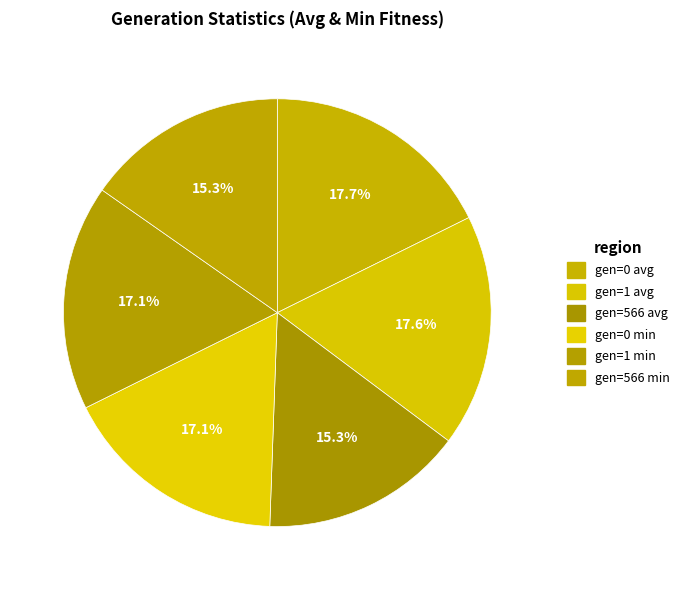

What is the change in value from gen=1 avg to gen=0 min?

-6.7